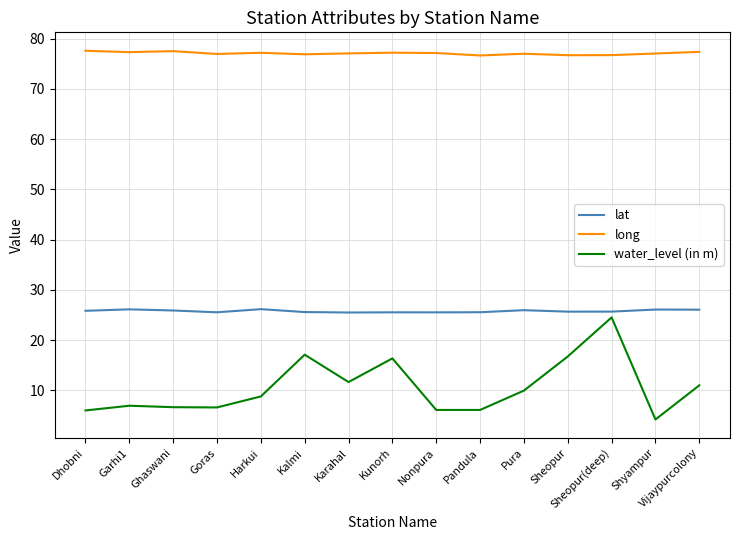

Does the chart have visible grid lines?

Yes